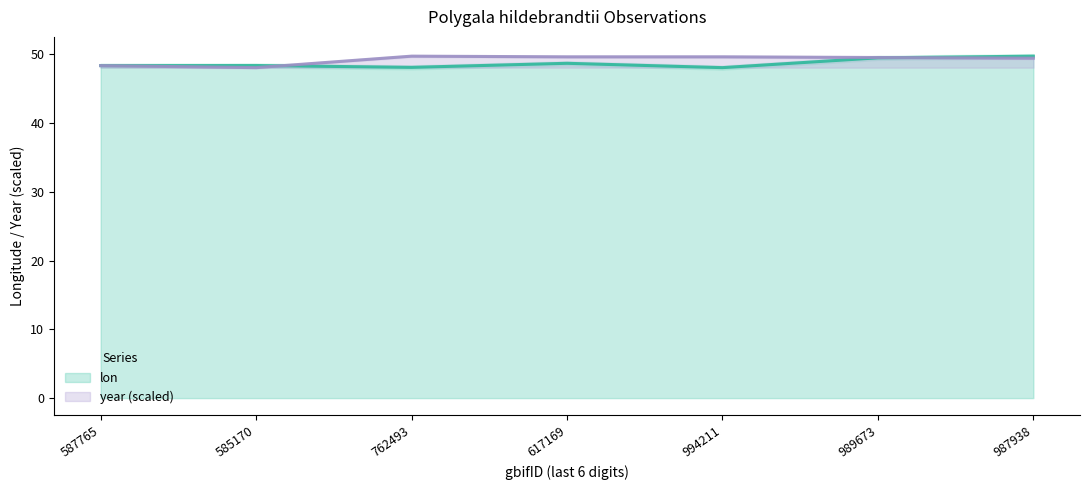

Is it true that year (scaled) equals 49.4 at 987938?

True